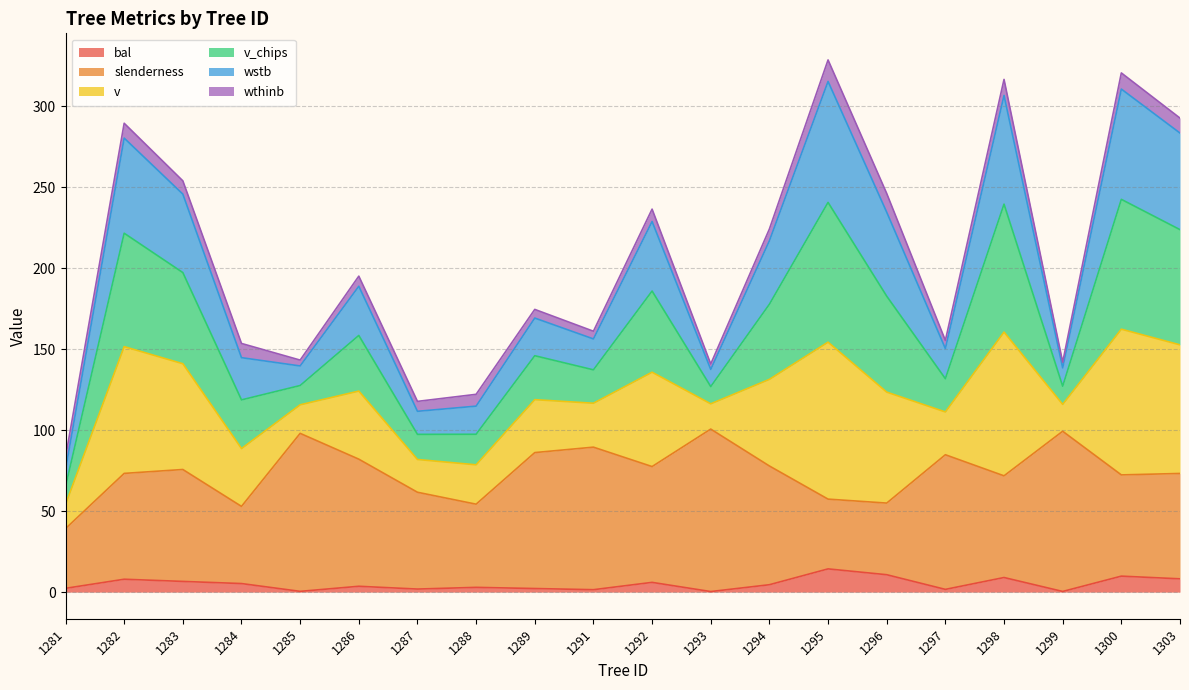

What is the difference between the bal values at 1300 and 1286?

6.3